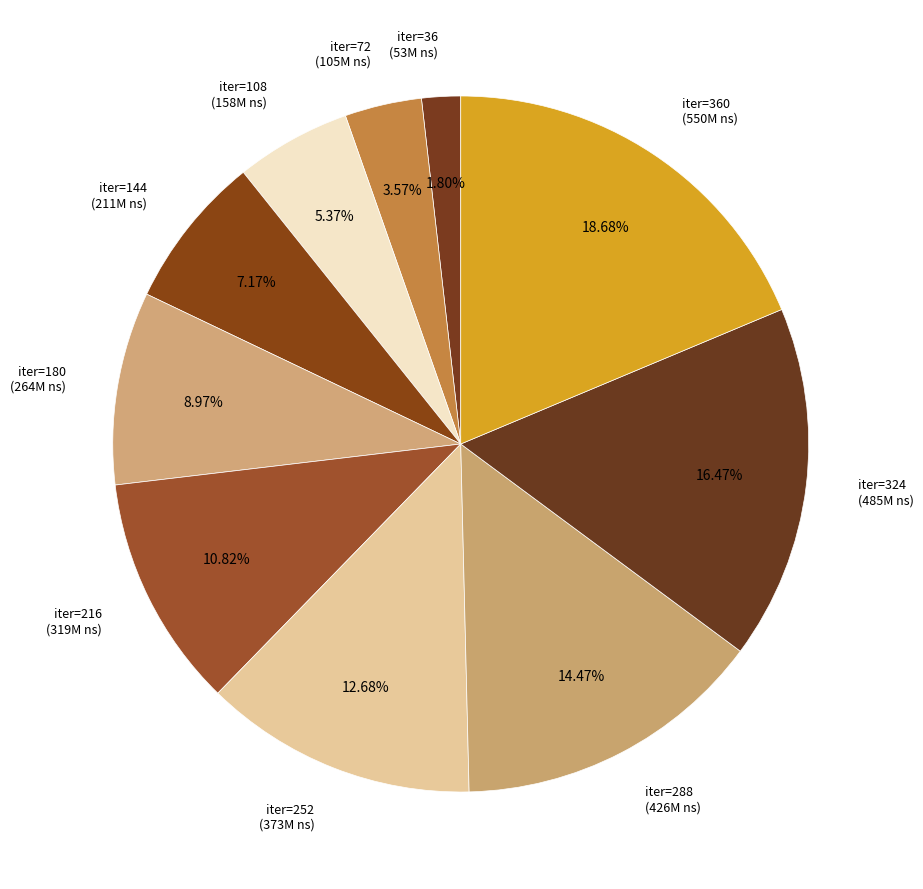

Rank the categories by value from highest to lowest.

iter=360 (550M ns), iter=324 (485M ns), iter=288 (426M ns), iter=252 (373M ns), iter=216 (319M ns), iter=180 (264M ns), iter=144 (211M ns), iter=108 (158M ns), iter=72 (105M ns), iter=36 (53M ns)